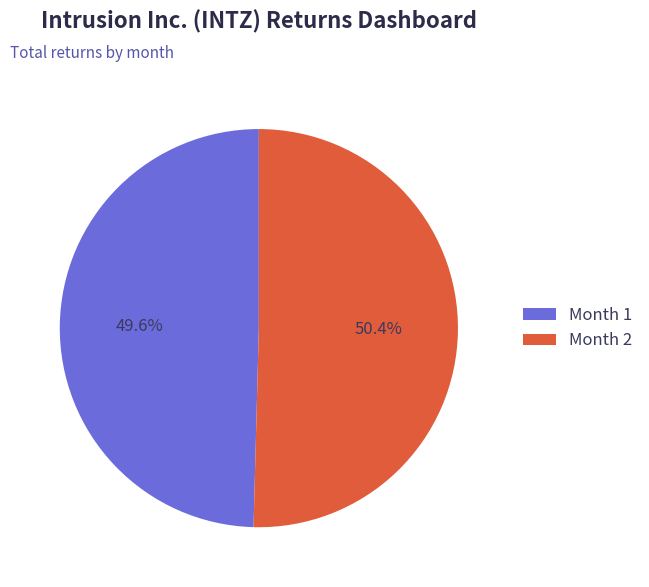

How many slices are in this pie chart?

2